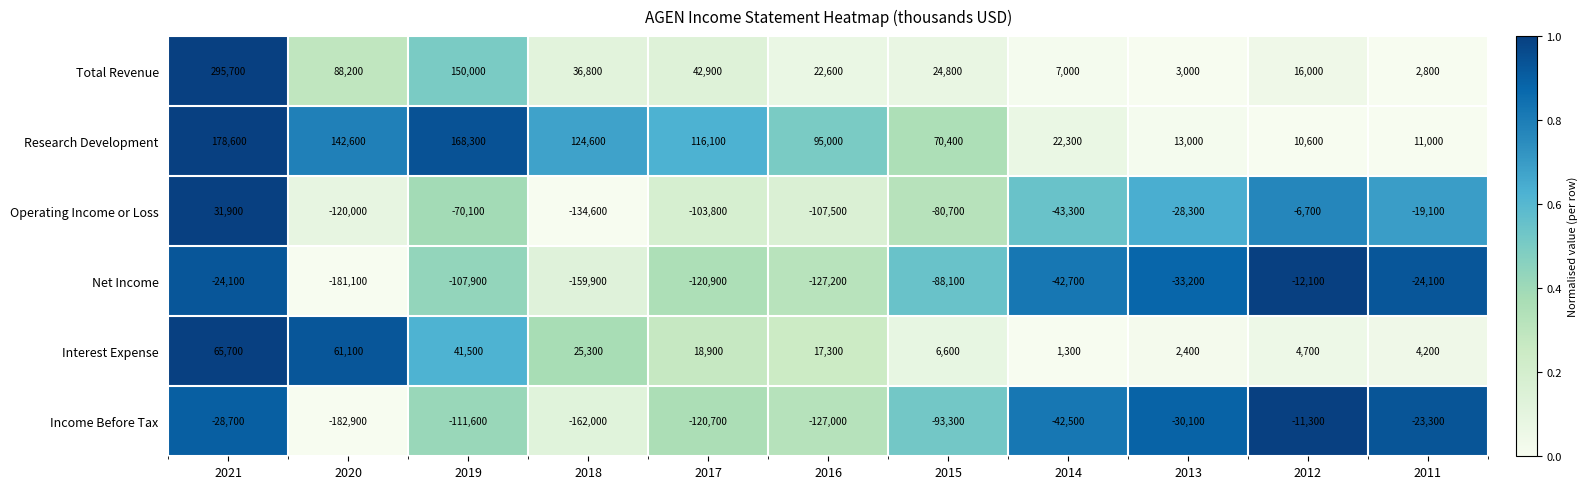

List the series in order of their peak value, lowest first.

Net Income, Income Before Tax, Operating Income or Loss, Interest Expense, Research Development, Total Revenue